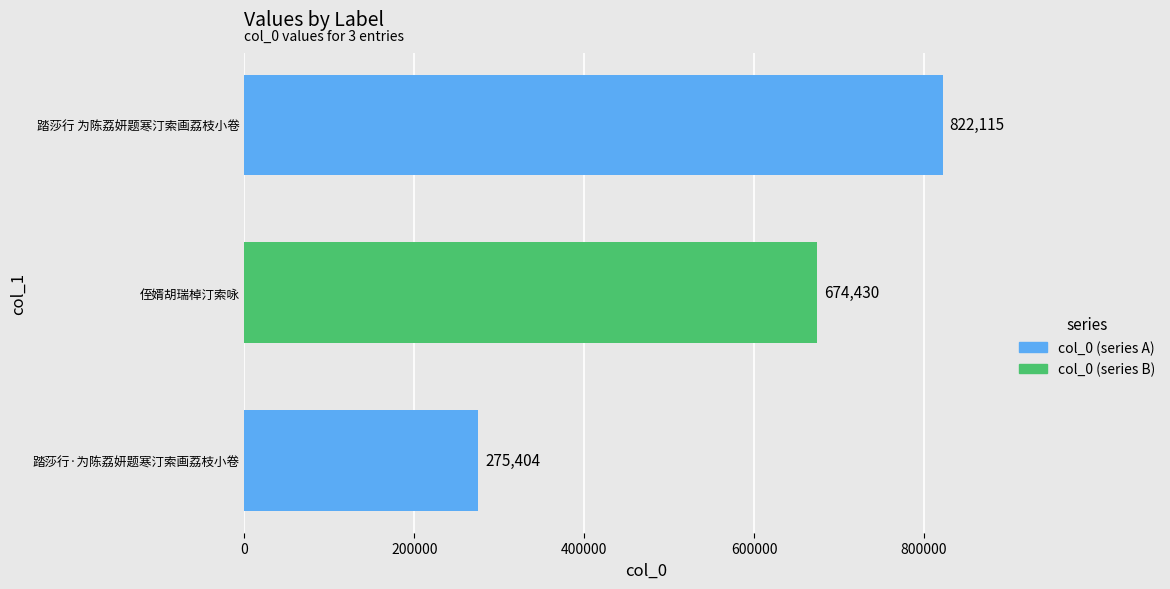

What is the change in value from 侄婿胡瑞棹汀索咏 to 踏莎行 为陈荔妍题寒汀索画荔枝小卷?

+147685